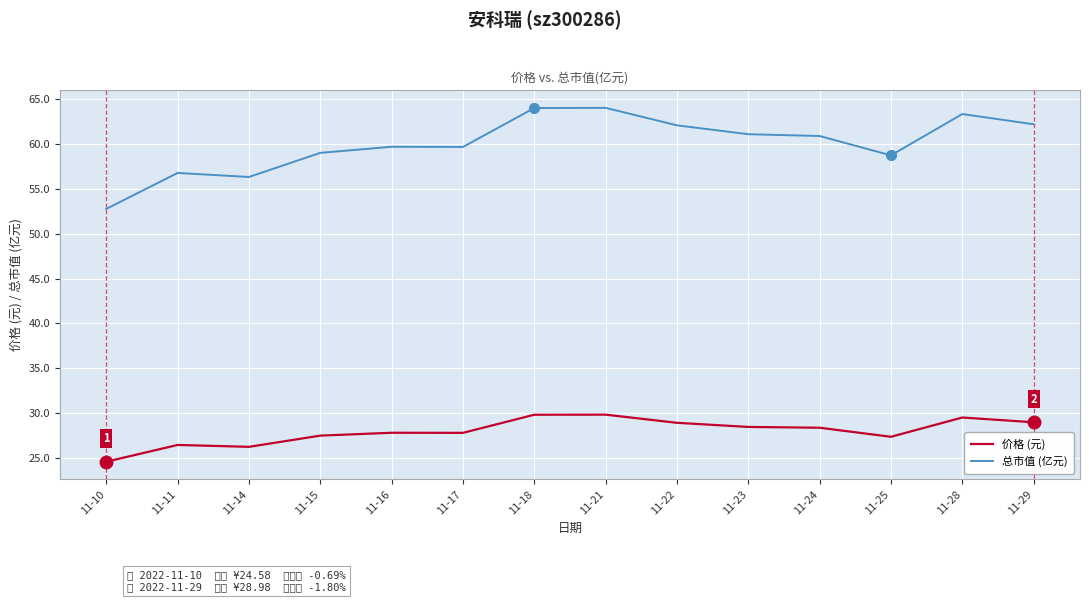

Is it true that 价格 (元) equals 28.4 at 11-24?

True